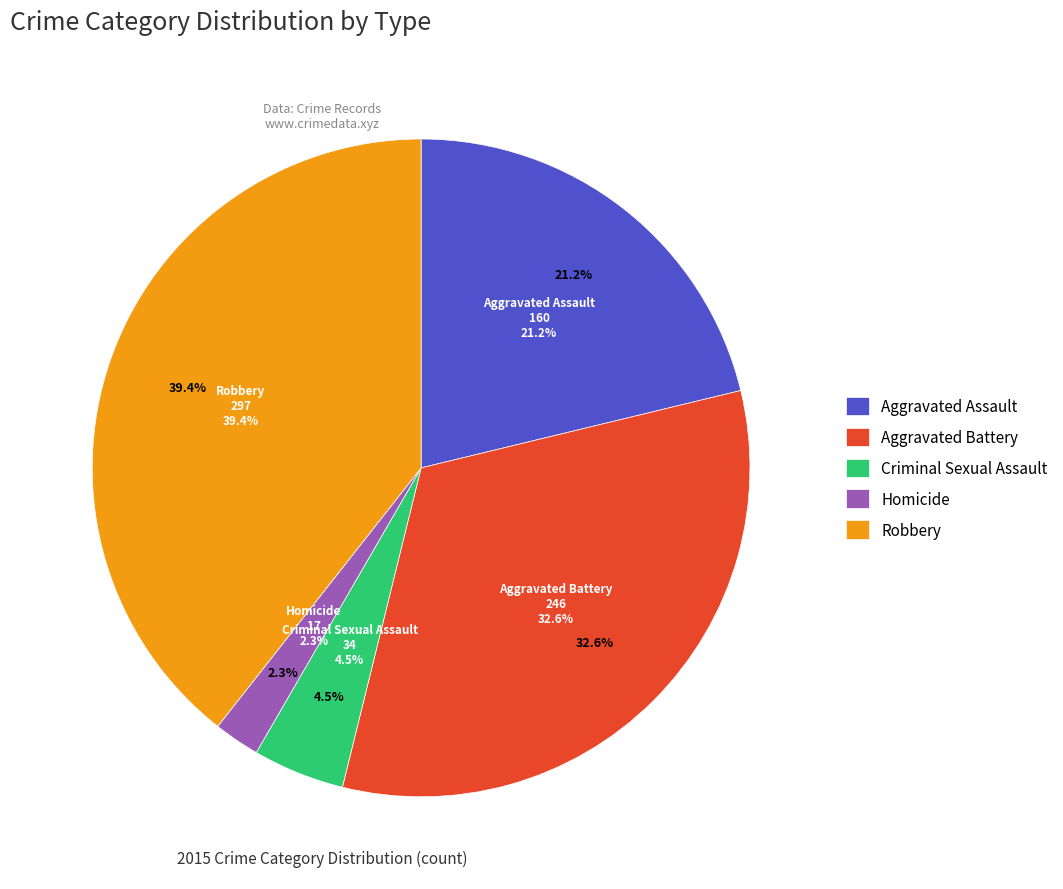

Is it true that Robbery is 39% of the pie?

True